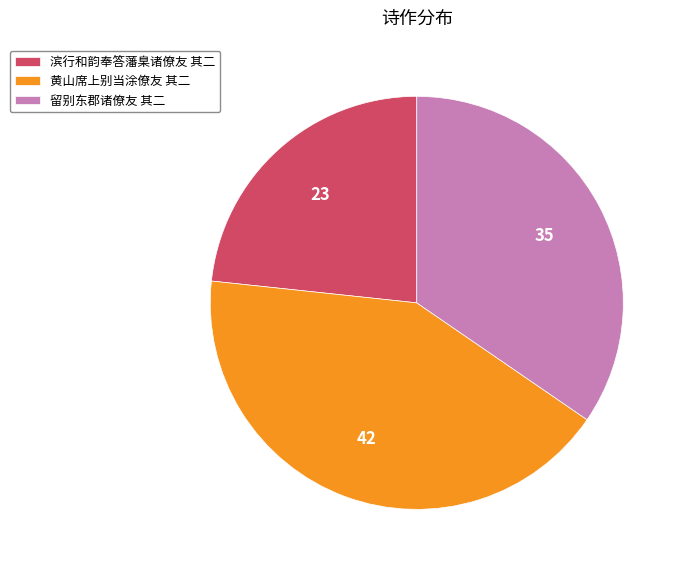

How many slices are in this pie chart?

3